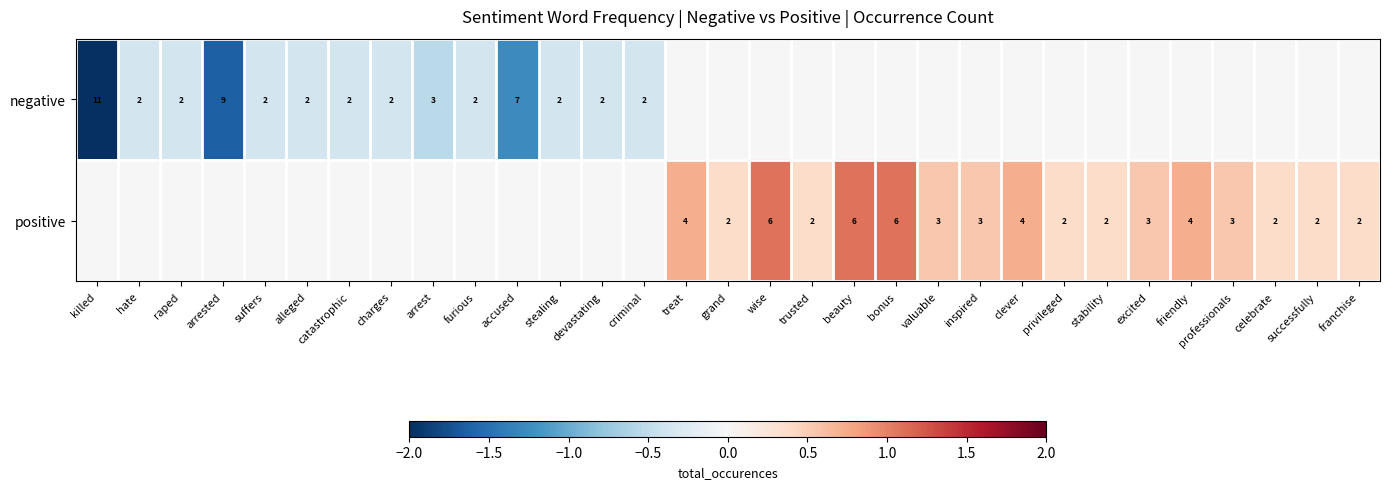

The negative series shows 3 at hate. True or false?

False